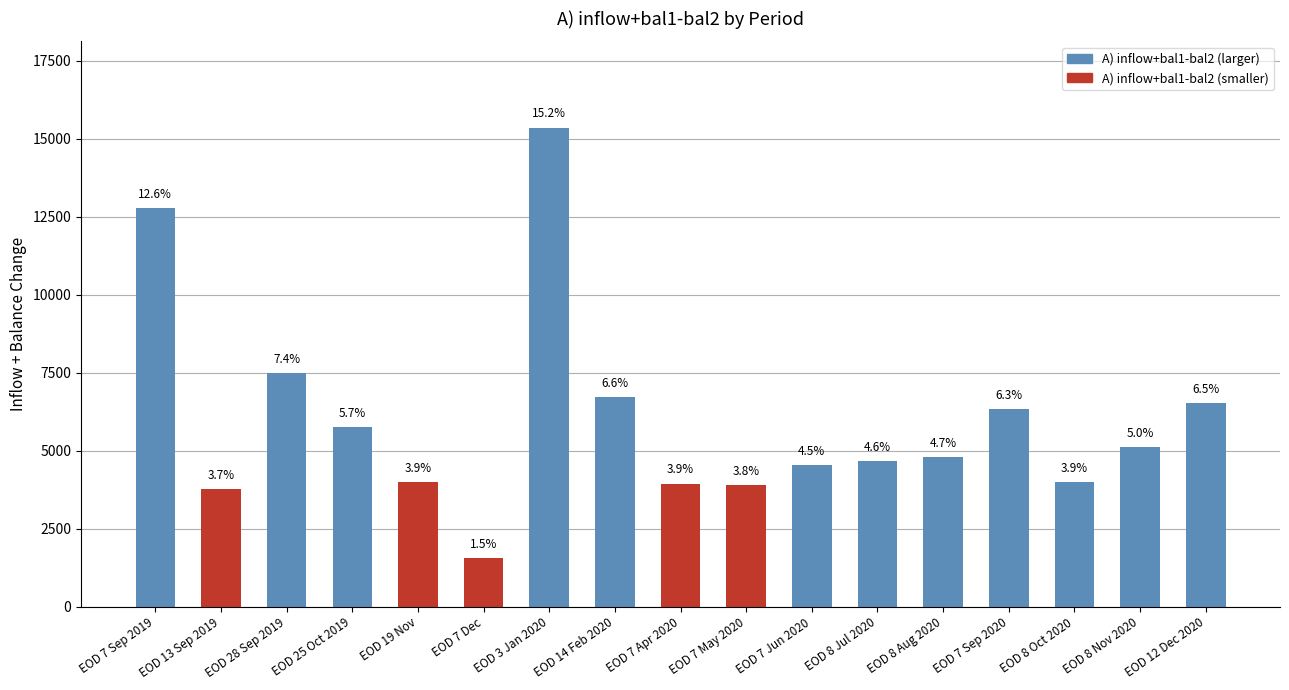

What is the smallest value displayed?

1545.7